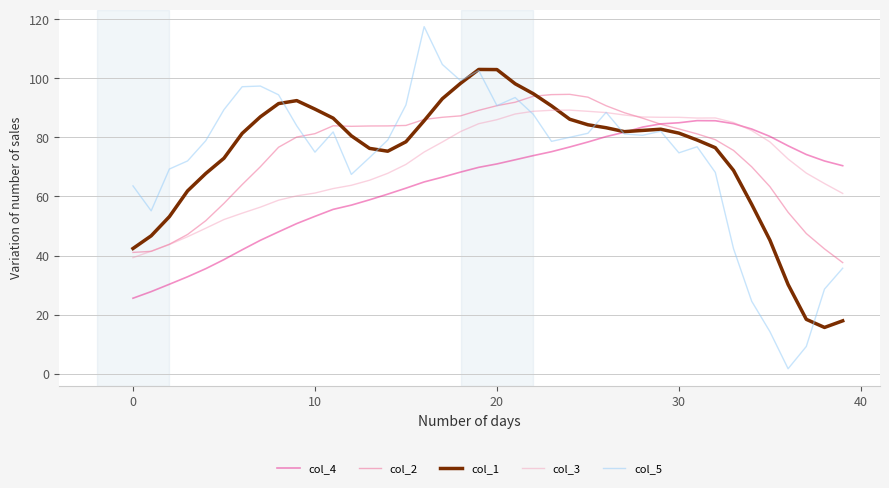

Which series has the widest spread of values?

col_5